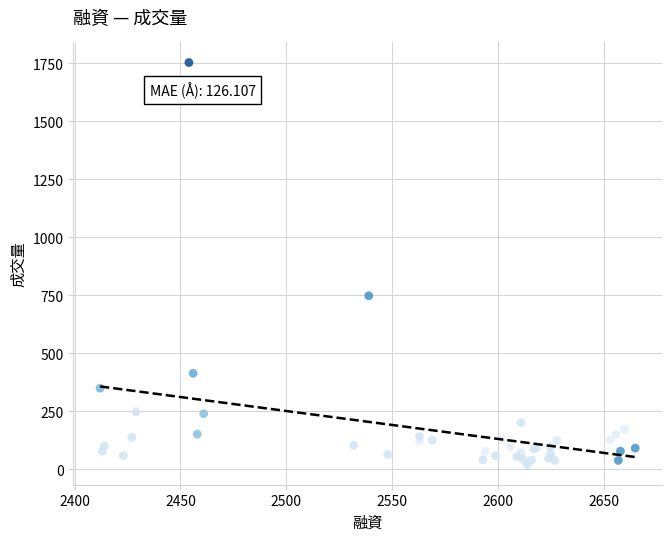

What Y value in the scatter plot is closest to 886?

748